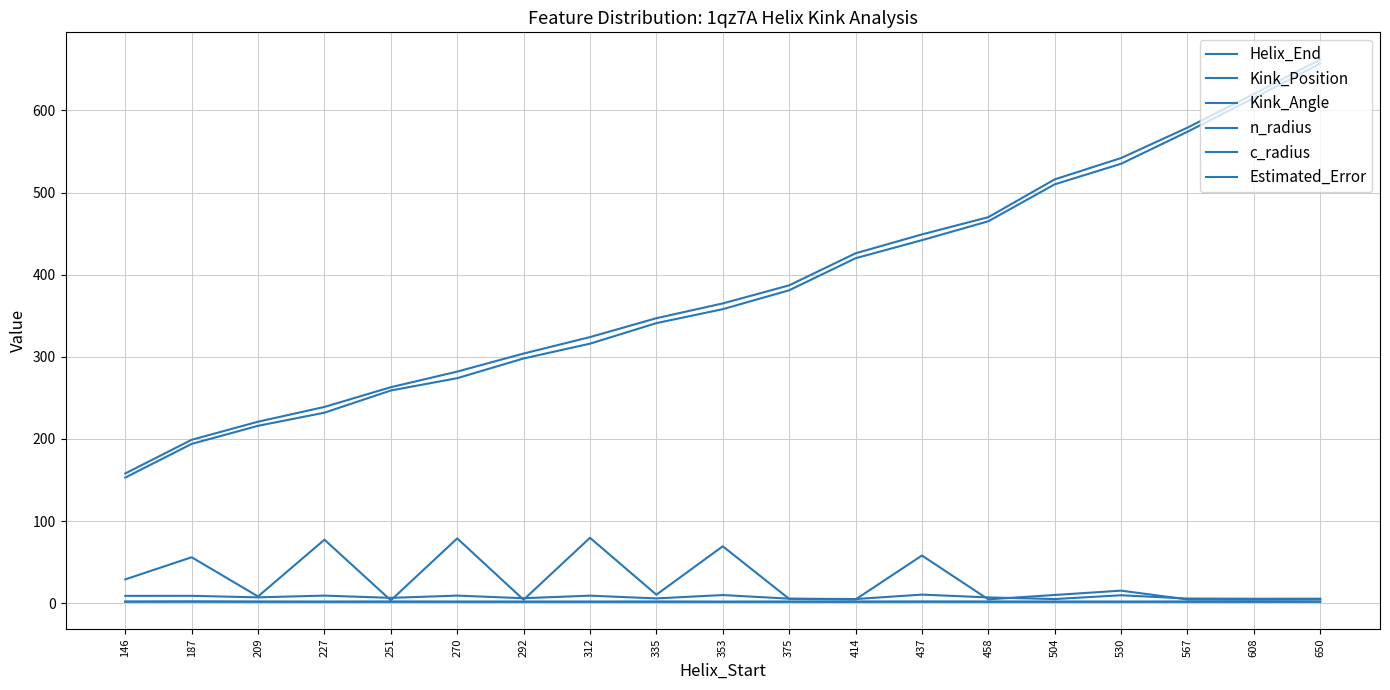

How many lines are shown in the chart?

6